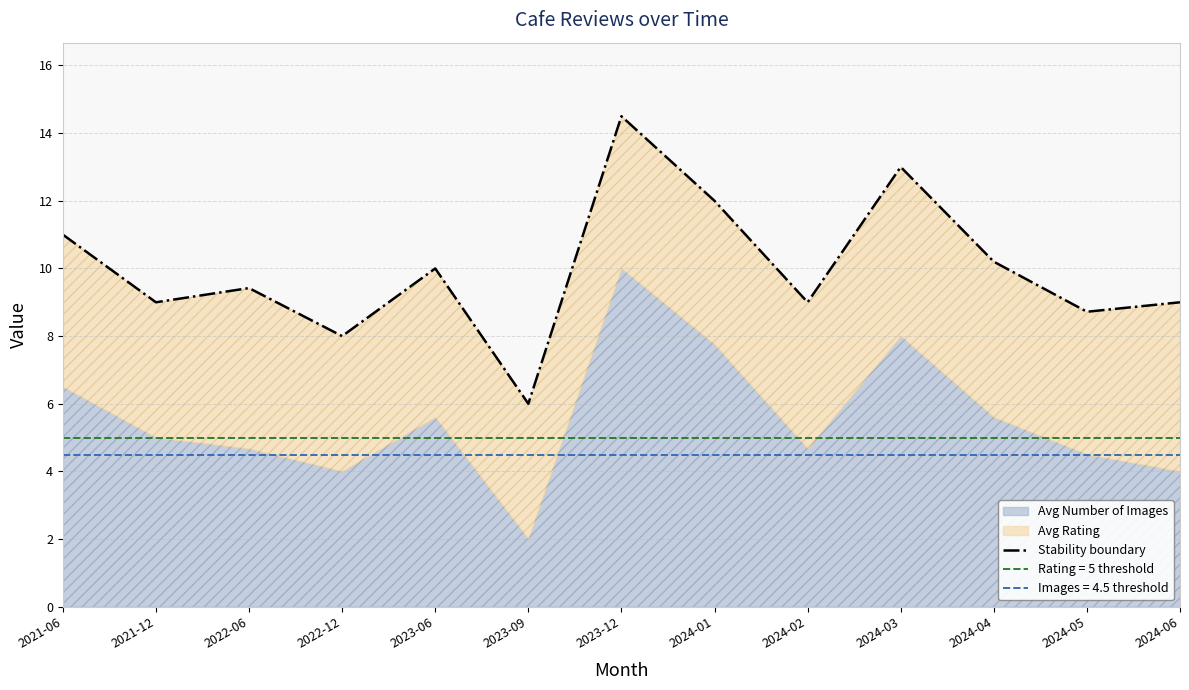

List the labels in order of value, largest first.

2023-12, 2024-03, 2024-01, 2021-06, 2024-04, 2023-06, 2022-06, 2021-12, 2024-02, 2024-06, 2024-05, 2022-12, 2023-09